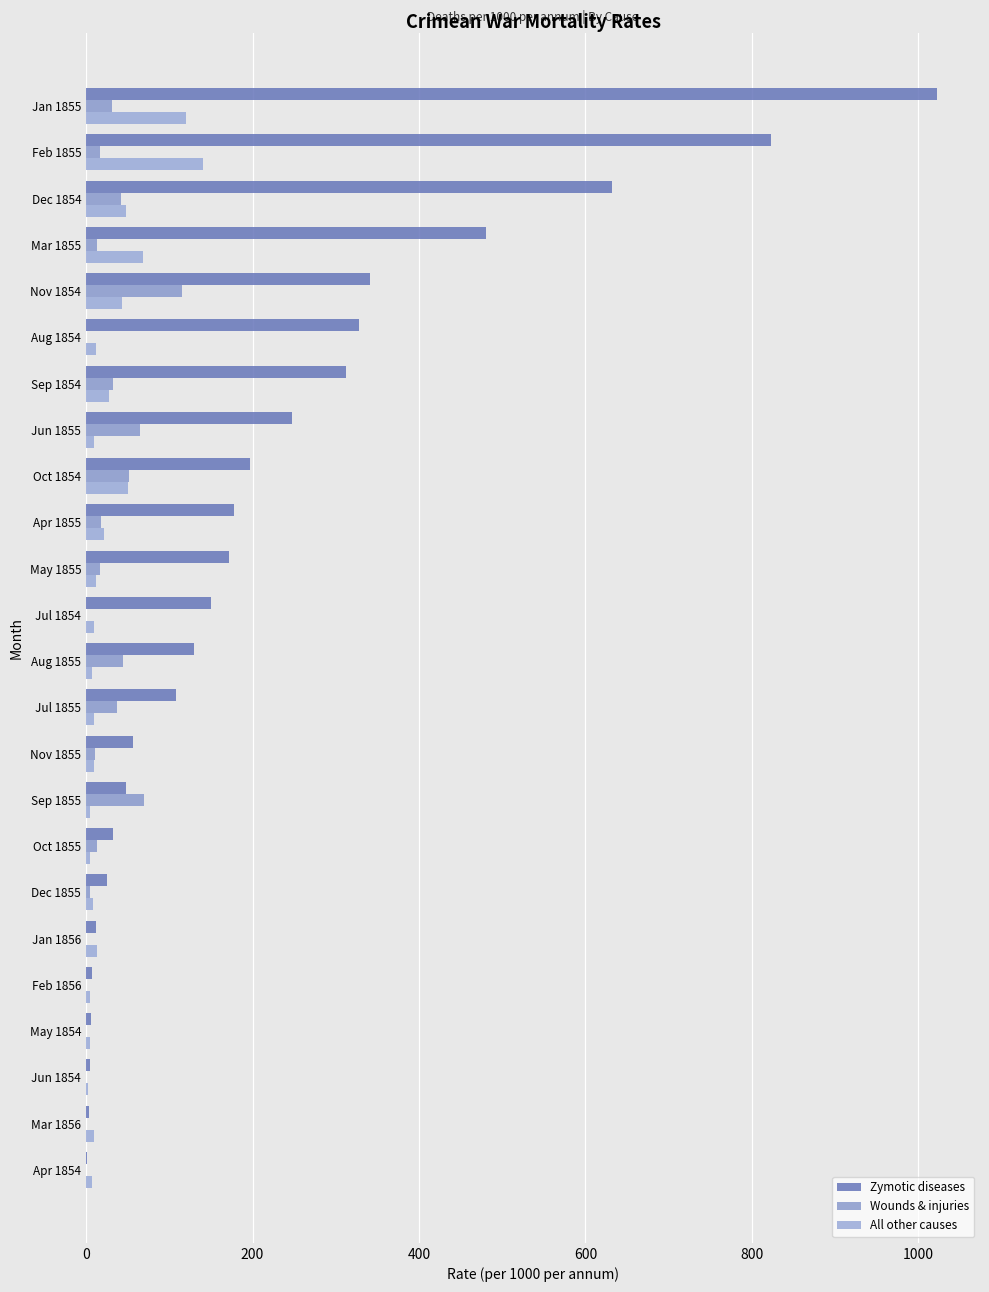

Reading left to right, list all the values displayed in this chart.

Zymotic diseases: 1.4	3.9	4.7	6.2	6.6	11.4	25.3	32.8	47.5	56.4	107.5	129.9	150.0	171.8	177.5	197.0	247.6	312.2	328.5	340.6	480.3	631.5	822.8	1022.8
Wounds & injuries: 0.0	0.0	0.0	0.0	0.0	0.5	5.0	13.6	69.4	10.5	37.7	44.1	0.0	16.6	17.9	51.7	64.5	32.1	0.4	115.8	12.8	41.7	16.3	30.7
All other causes: 7.0	9.1	2.5	4.6	5.2	13.0	7.8	4.6	5.0	10.1	9.3	6.7	9.6	12.5	21.2	50.1	9.6	27.7	11.9	42.8	68.6	48.0	140.1	120.0